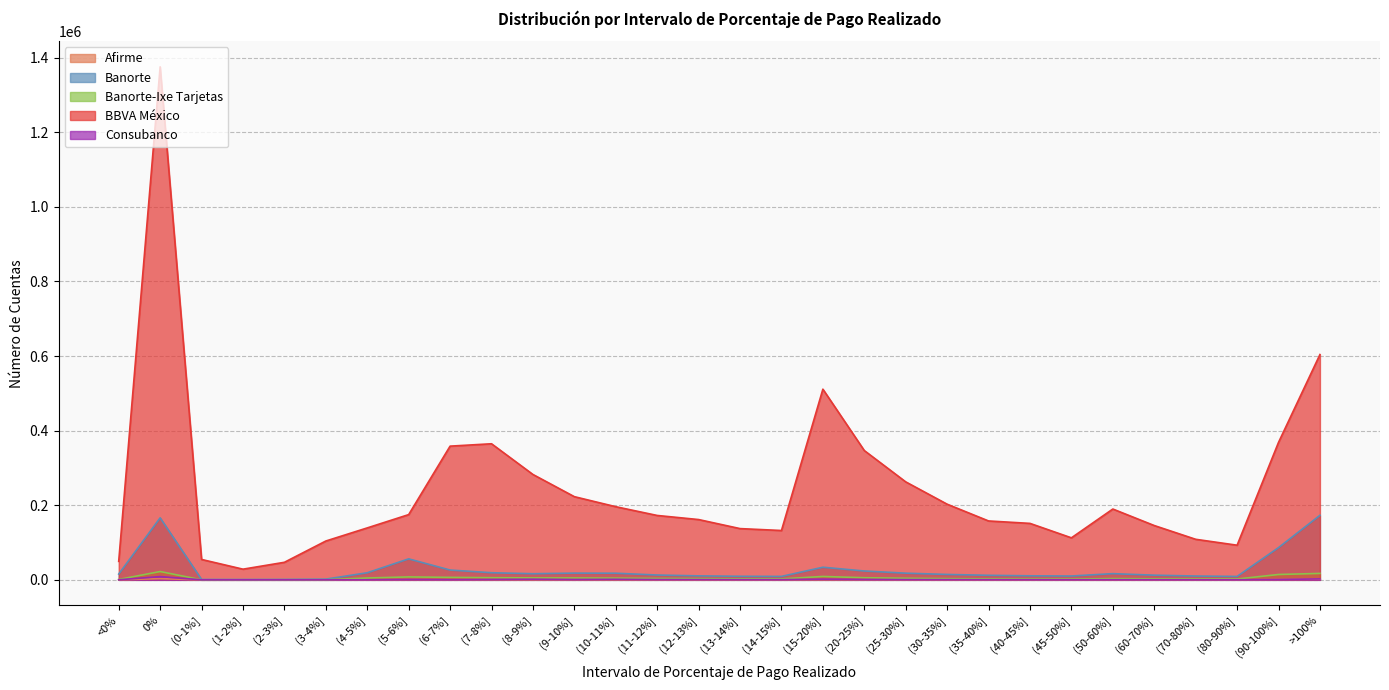

What is the sum of all Banorte-Ixe Tarjetas values?

146576